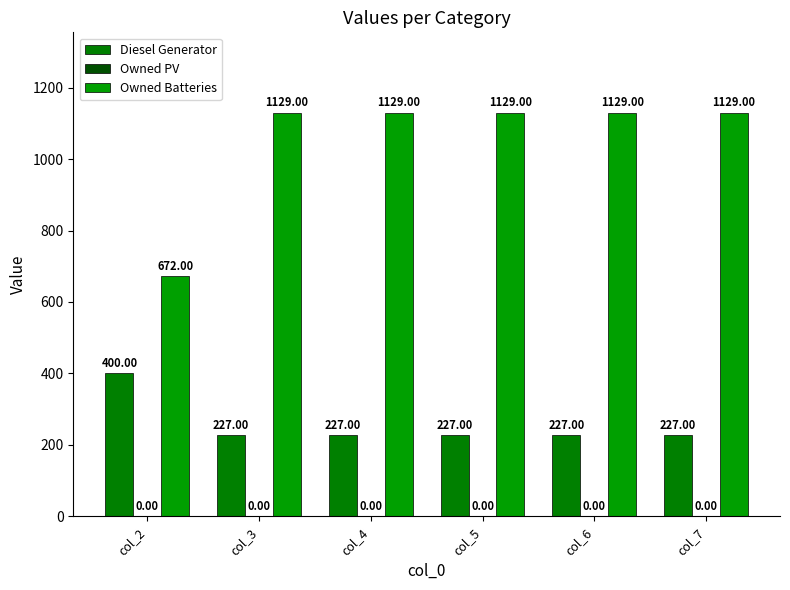

Which category has the lowest value in the Owned Batteries series?

col_2